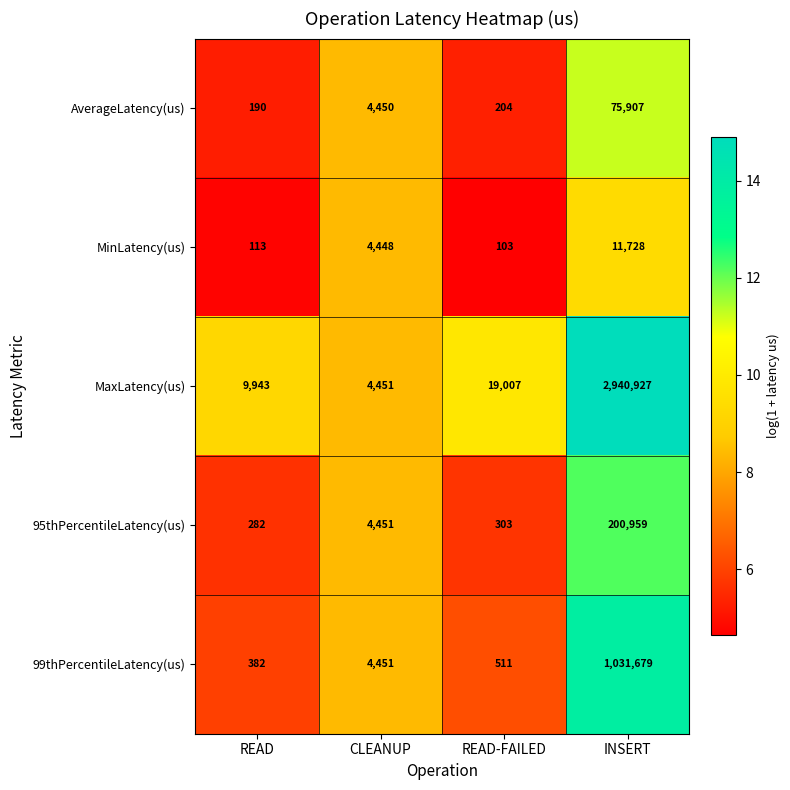

What is the minimum value shown in the chart?

103